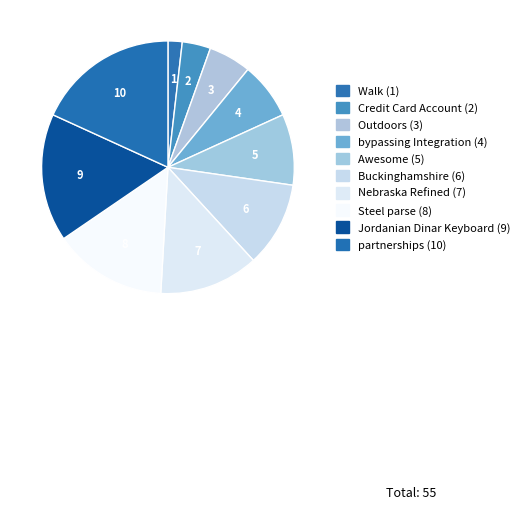

What percentage is the Awesome slice, to the nearest percent?

9%